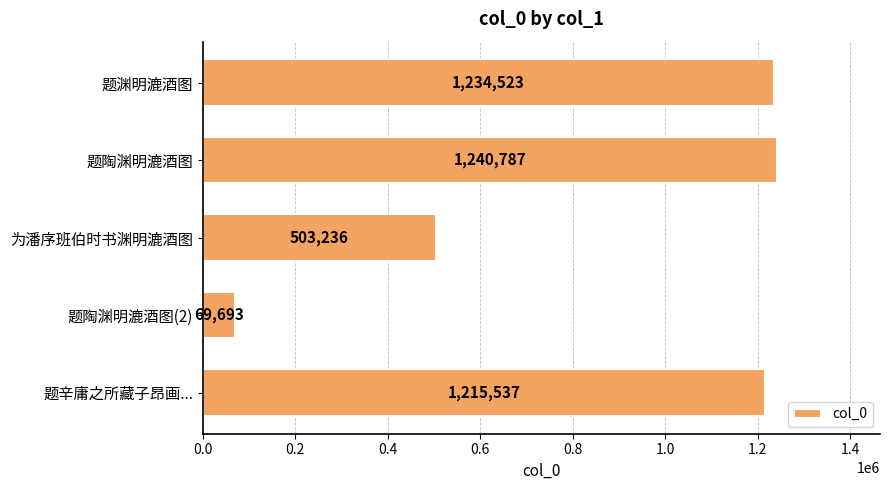

The chart shows a value of 633664 at 题渊明漉酒图. True or false?

False